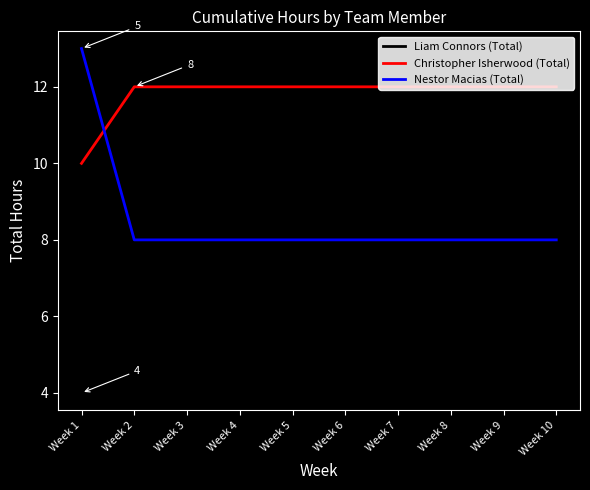

Reading left to right, extract all data points from this chart.

Liam Connors (Total): Week 1=4	Week 2=4	Week 3=4	Week 4=4	Week 5=4	Week 6=4	Week 7=4	Week 8=4	Week 9=4	Week 10=4
Christopher Isherwood (Total): Week 1=10	Week 2=12	Week 3=12	Week 4=12	Week 5=12	Week 6=12	Week 7=12	Week 8=12	Week 9=12	Week 10=12
Nestor Macias (Total): Week 1=13	Week 2=8	Week 3=8	Week 4=8	Week 5=8	Week 6=8	Week 7=8	Week 8=8	Week 9=8	Week 10=8